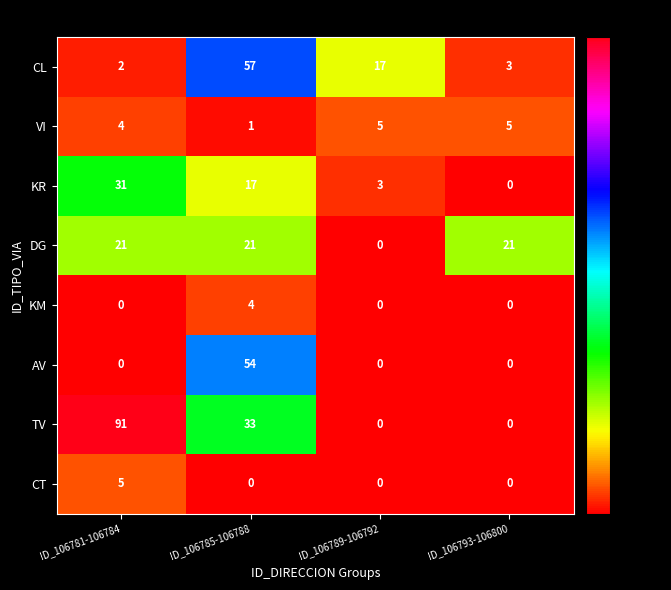

What is the average value of the TV series?

31